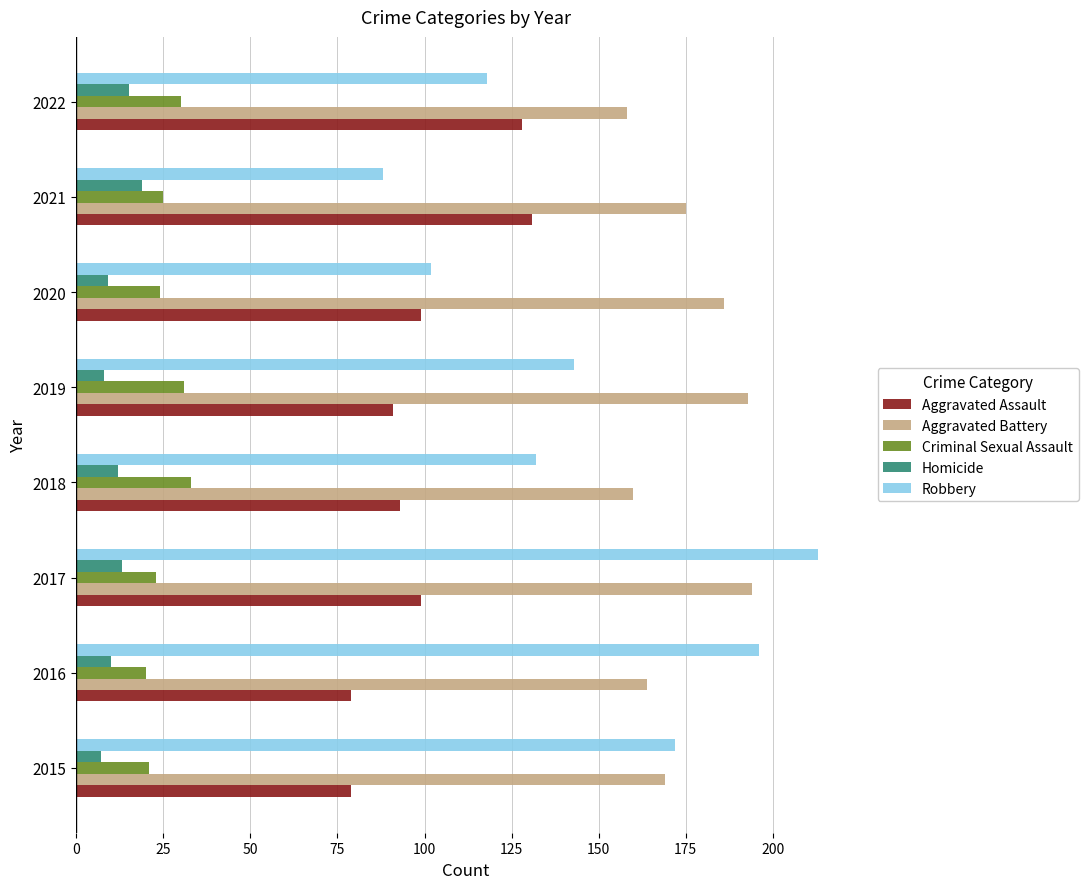

What is the total value across all series at 2021?

438